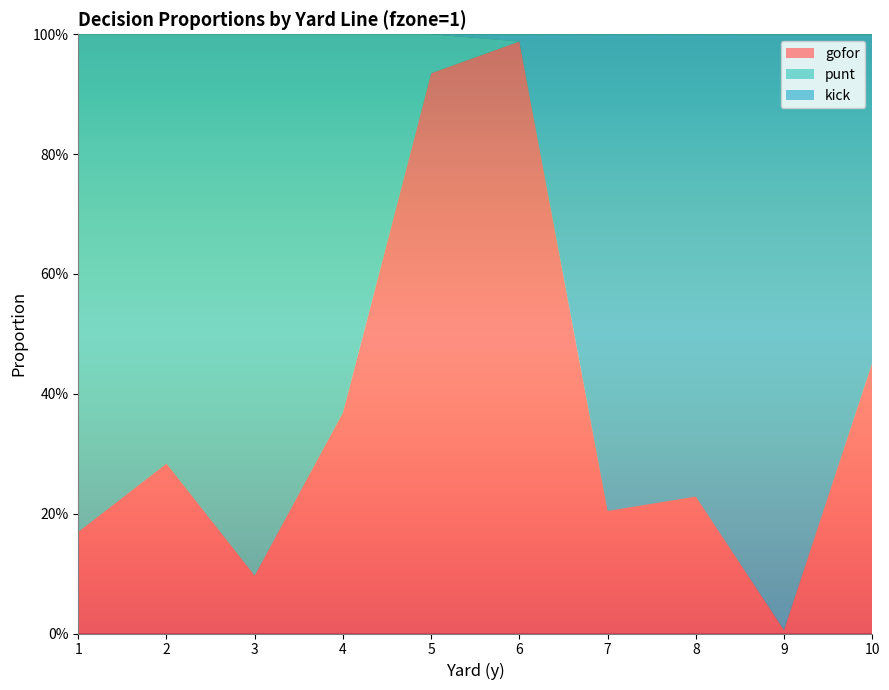

Reading left to right, transcribe all the data shown in this chart.

gofor: 0.2	0.3	0.1	0.4	0.9	1.0	0.2	0.2	0.0	0.5
punt: 0.8	0.7	0.9	0.6	0.1	0.0	0.0	0.0	0.0	0.0
kick: 0.0	0.0	0.0	0.0	0.0	0.0	0.8	0.8	1.0	0.5